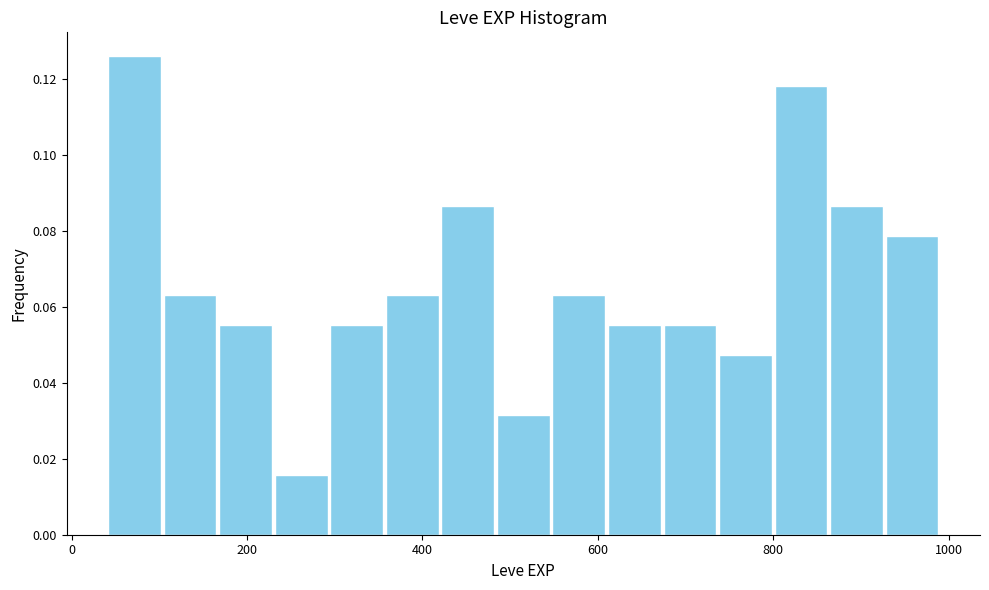

Read against the x-axis, roughly where is the centre of the tallest bar?

80